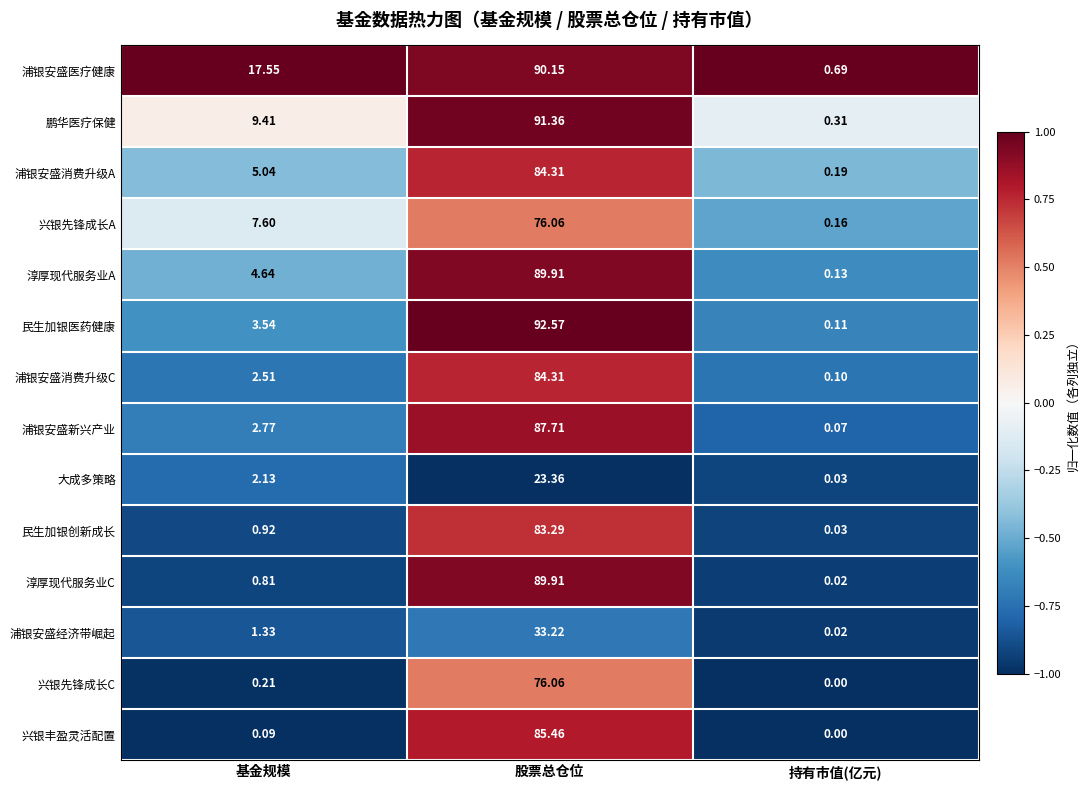

At which label is 淳厚现代服务业C closest to 44?

基金规模